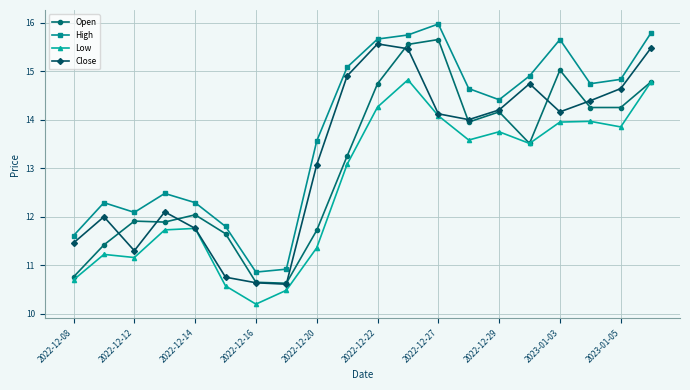

What is the value of the Close point at the 8th from the left?

10.6